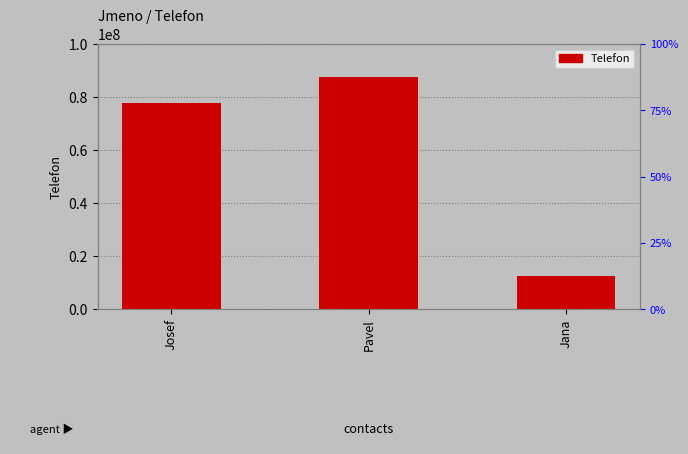

List the labels in order of value, smallest first.

Jana, Josef, Pavel